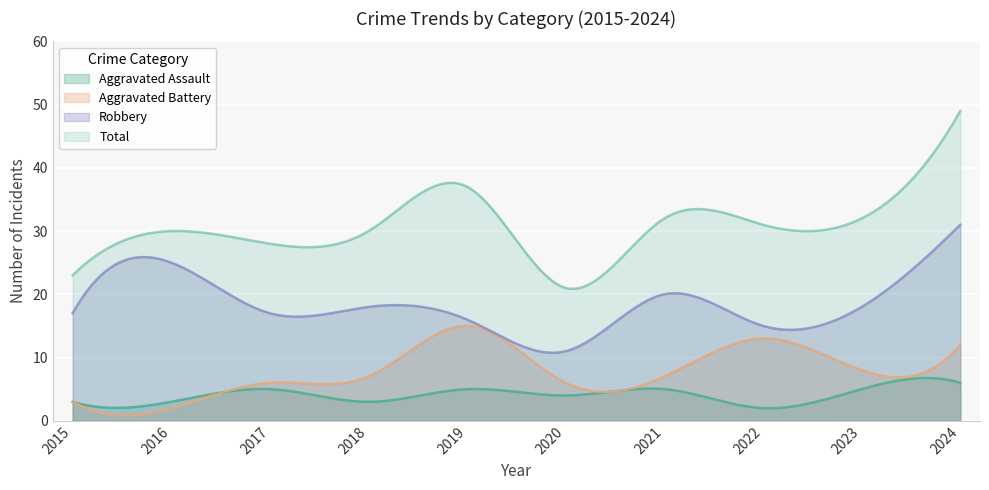

Which series has the largest range (max minus min)?

Total